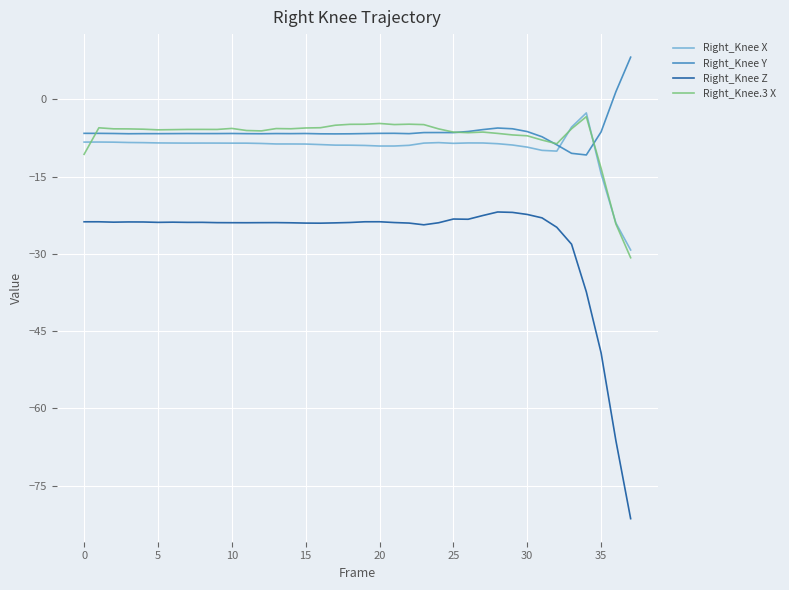

What is the minimum value shown in the chart?

-81.4